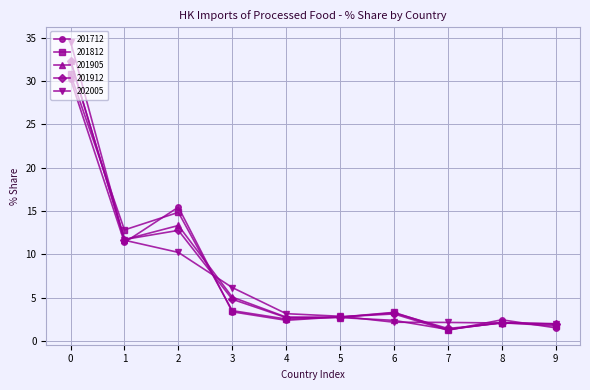

What is the smallest value displayed?

1.2